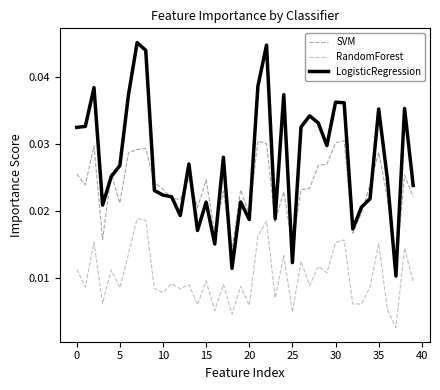

How many lines are shown in the chart?

3